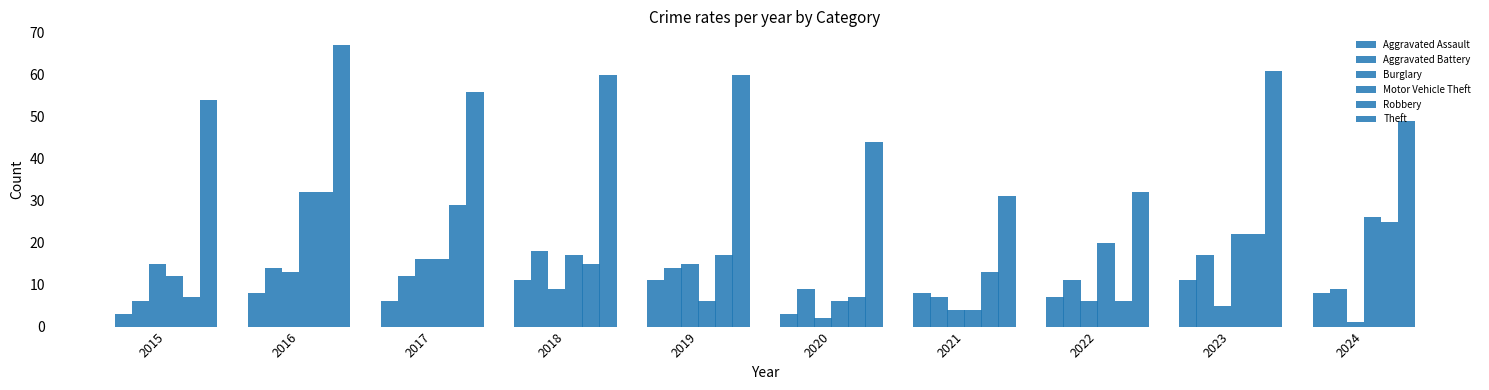

Between 2017 and 2019, which is larger?

2019